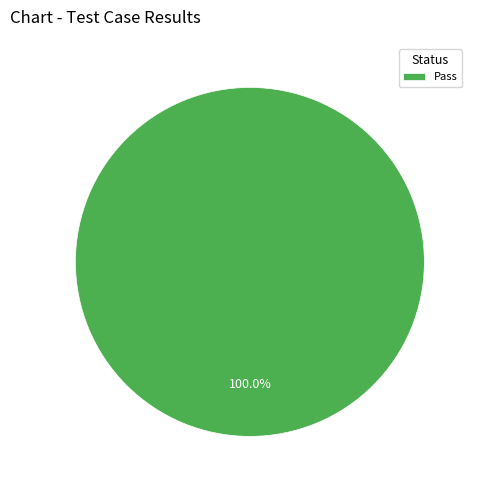

Rank the categories by value from lowest to highest.

Pass